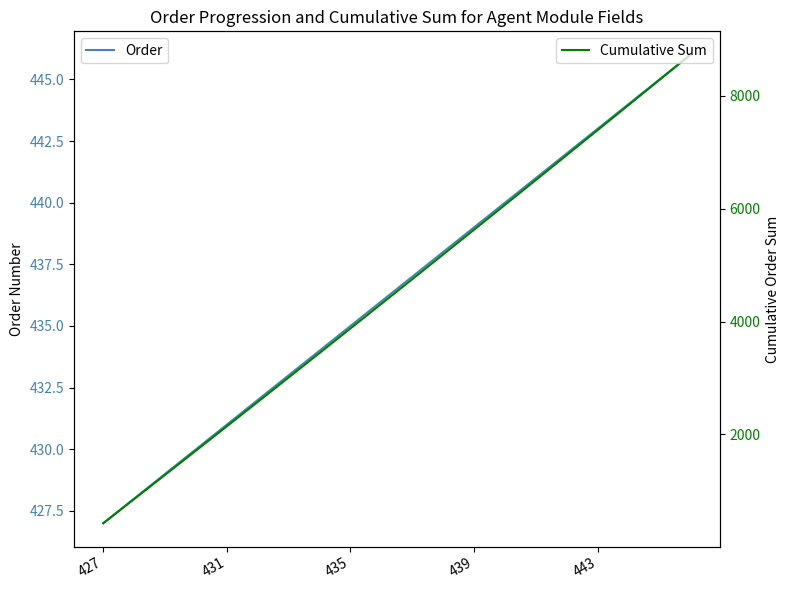

What position from the left is 431?

2